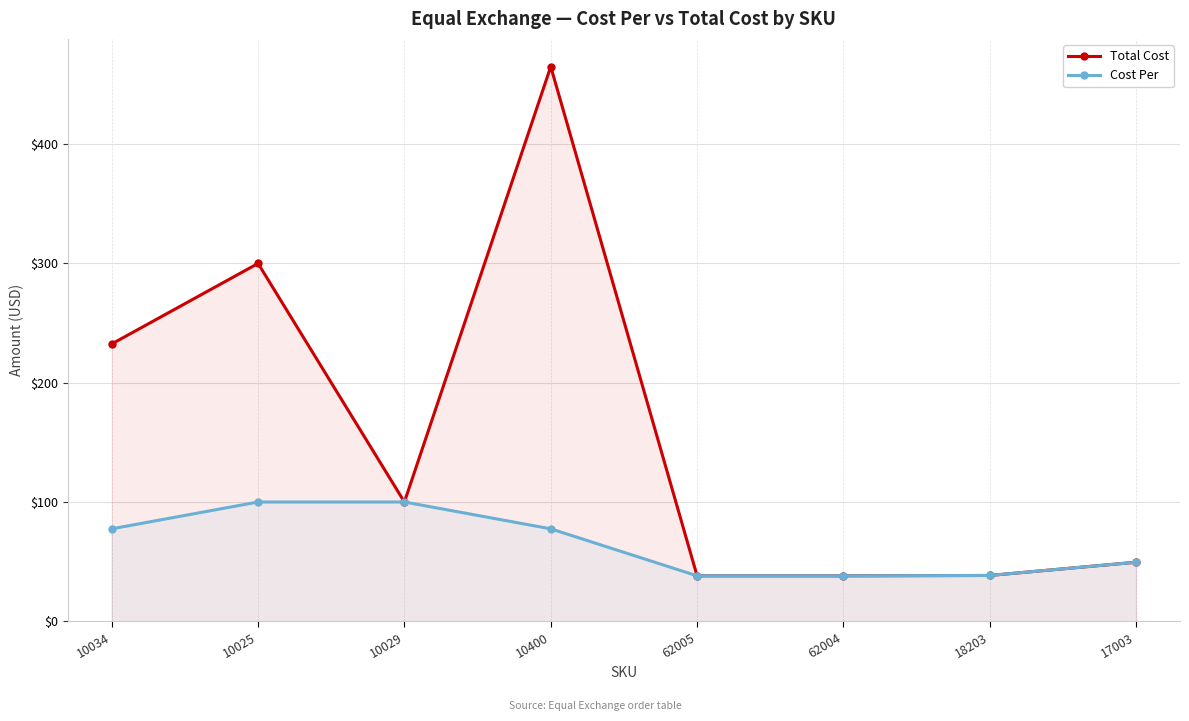

Rank the categories by Cost Per value from lowest to highest.

62005, 62004, 18203, 17003, 10034, 10400, 10025, 10029